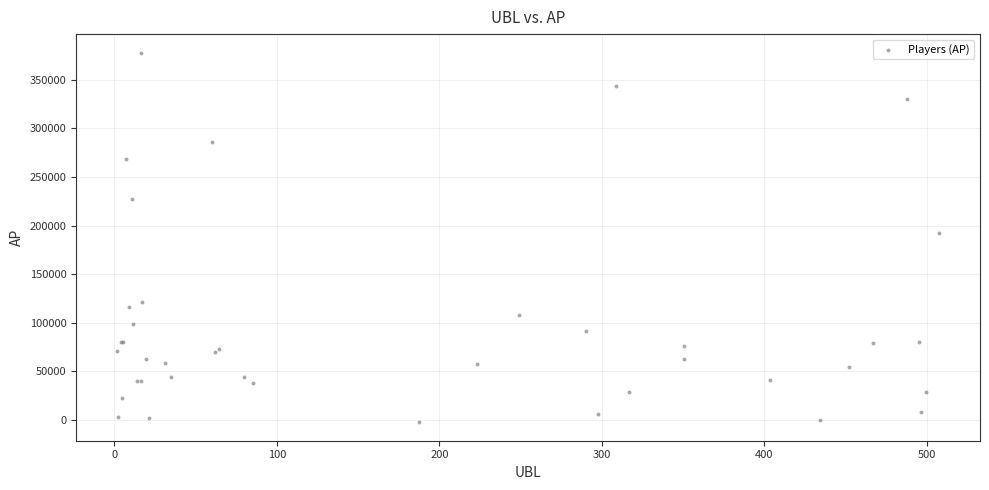

What Y value in the scatter plot is closest to 187773?

192056.9